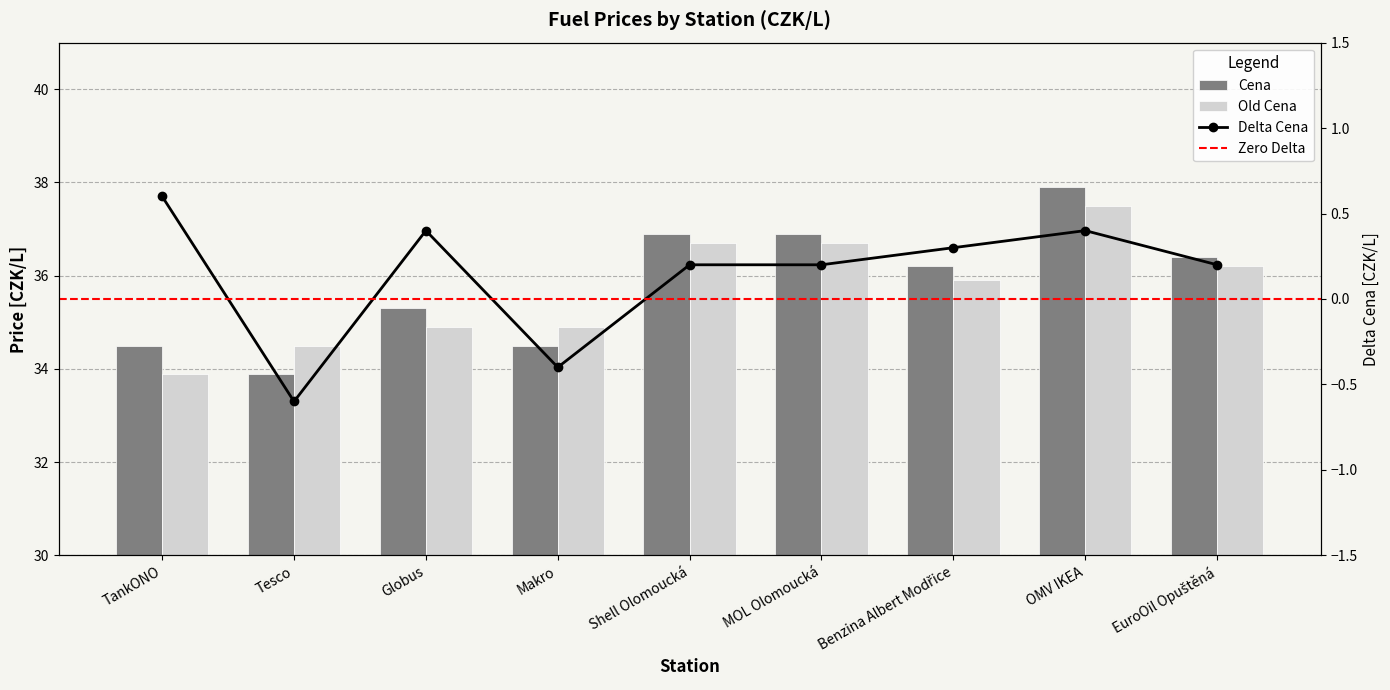

What is the difference between the highest and lowest values at Tesco?

0.6